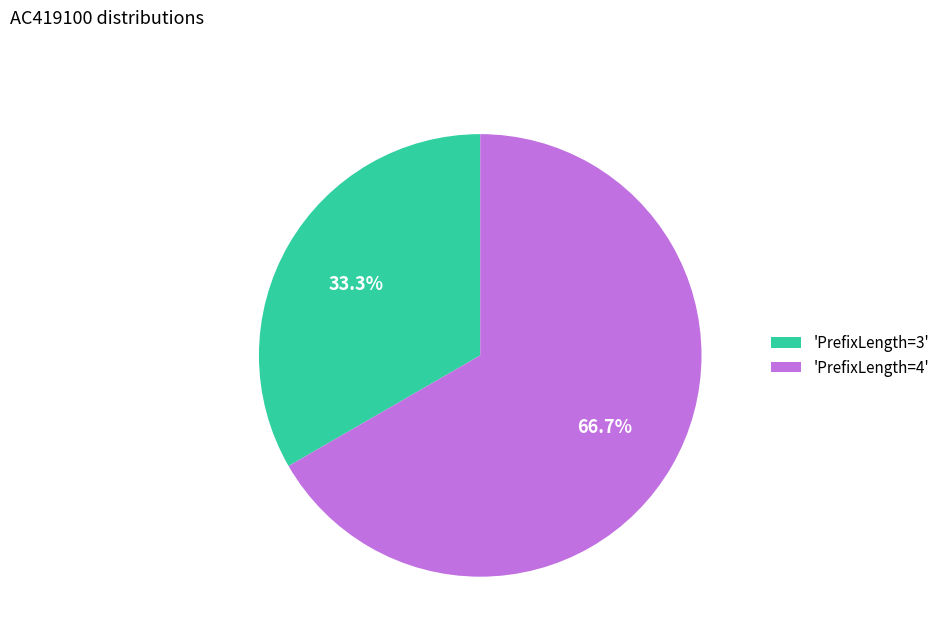

Does any single category account for the majority?

Yes